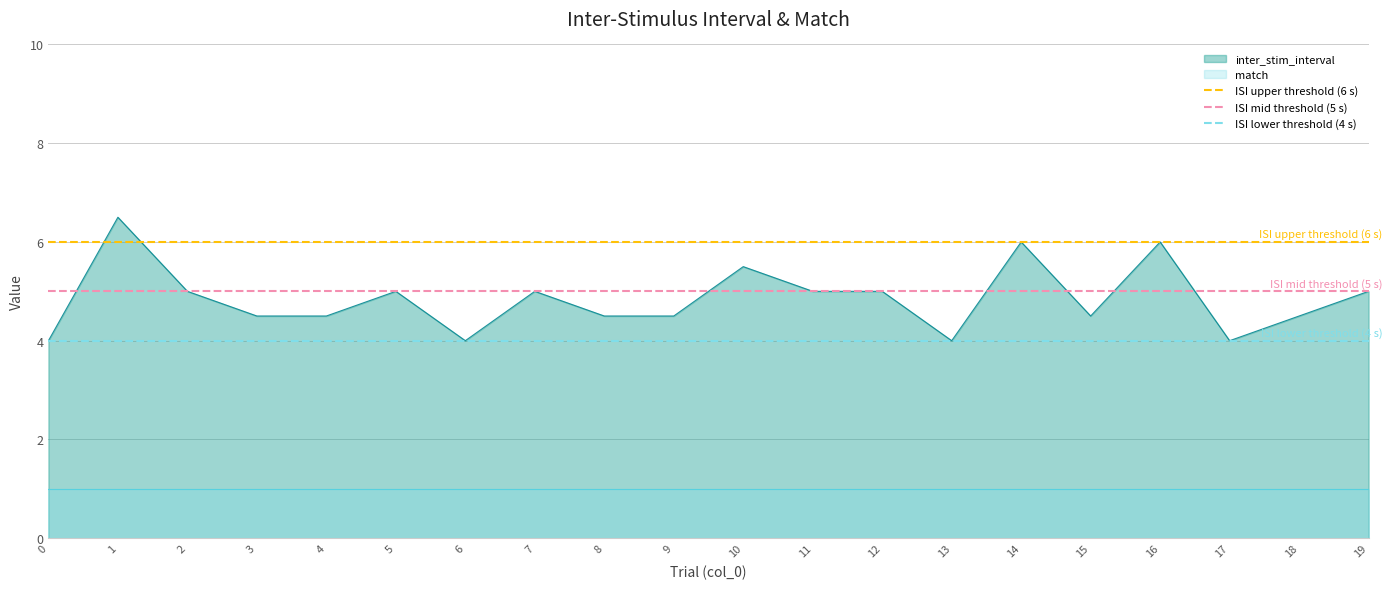

What is the sum of all ISI upper threshold (6 s) values?

12